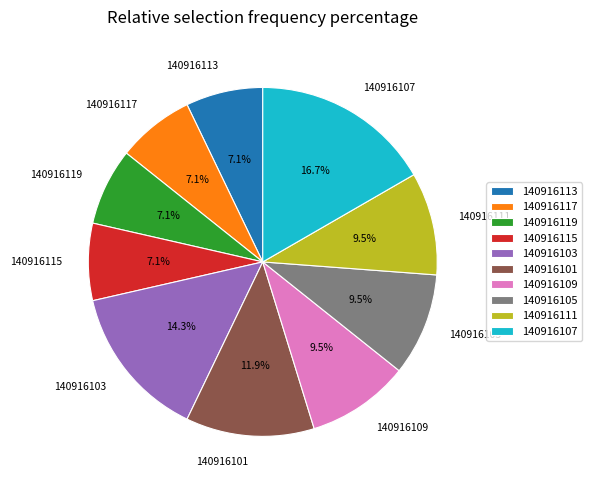

Between 140916111 and 140916101, which is larger?

140916101